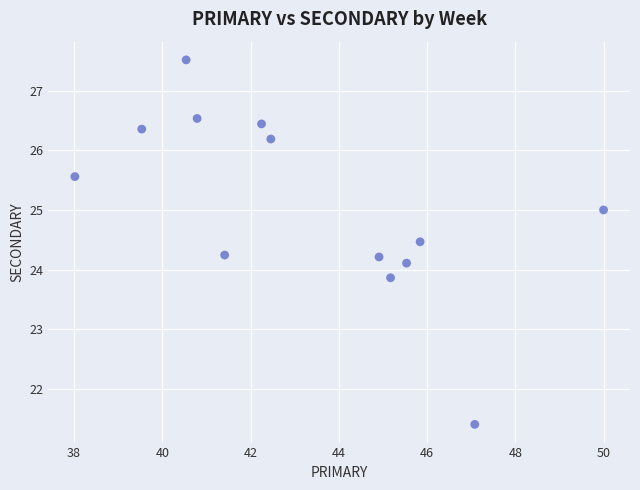

What is the range of Y values (max minus min)?

6.1